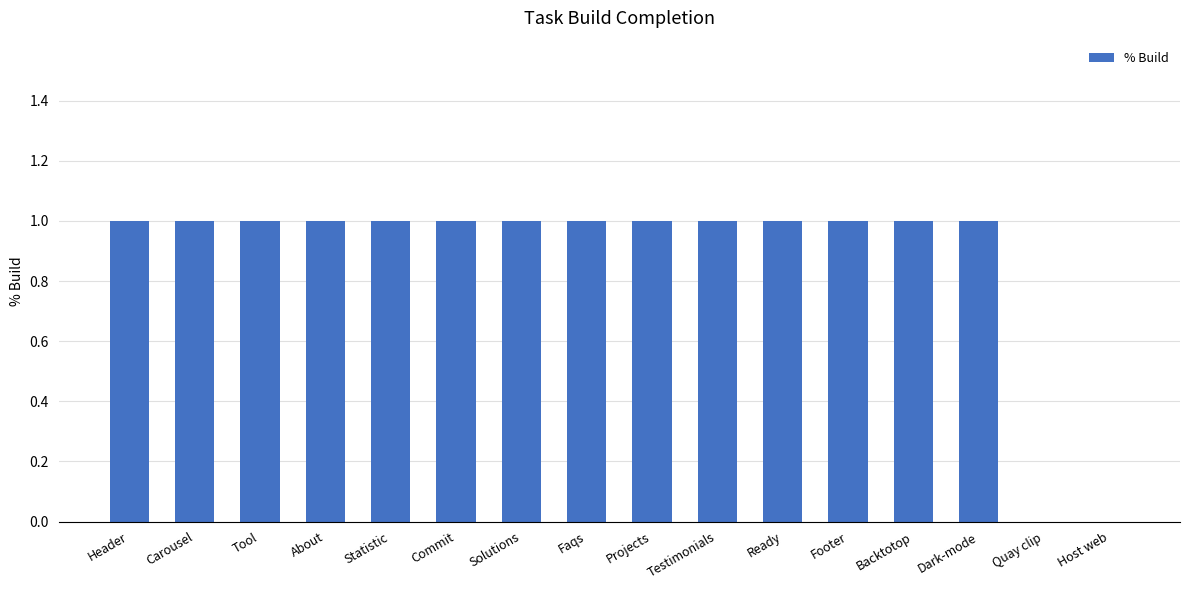

Are the bars horizontal?

No